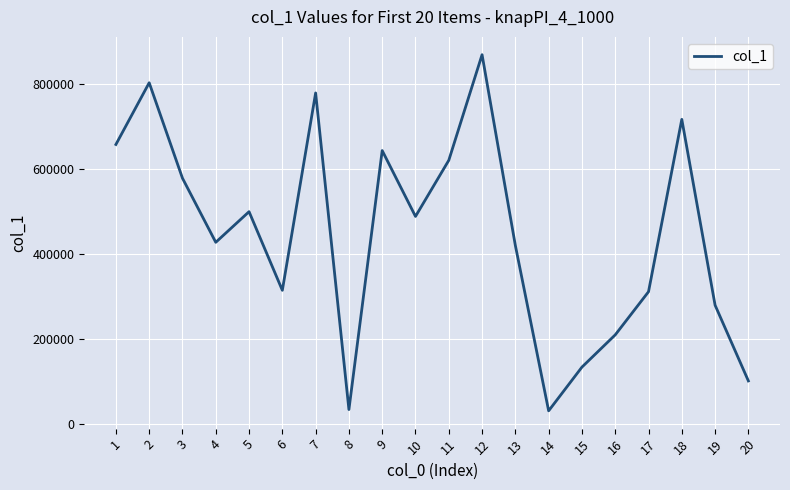

What is the difference between the maximum and minimum values?

839282